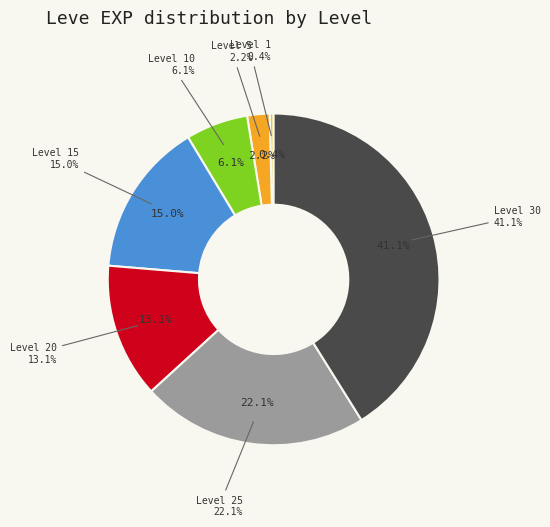

True or false: Level 30 accounts for 41% of the total.

True